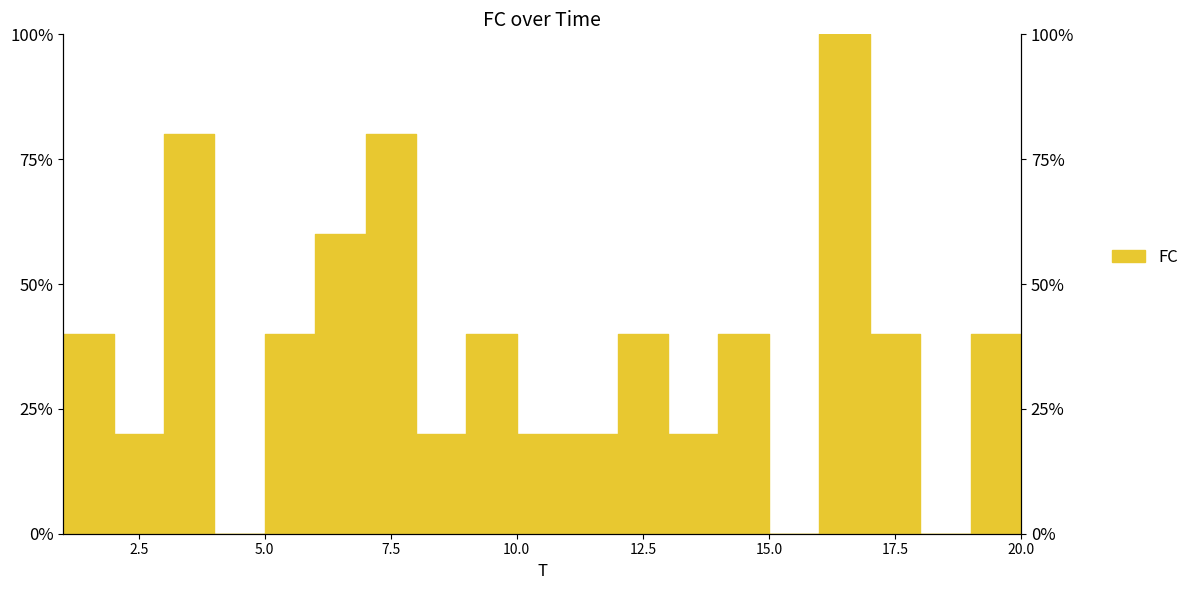

What is the sum of the values at 6 and 13?

80